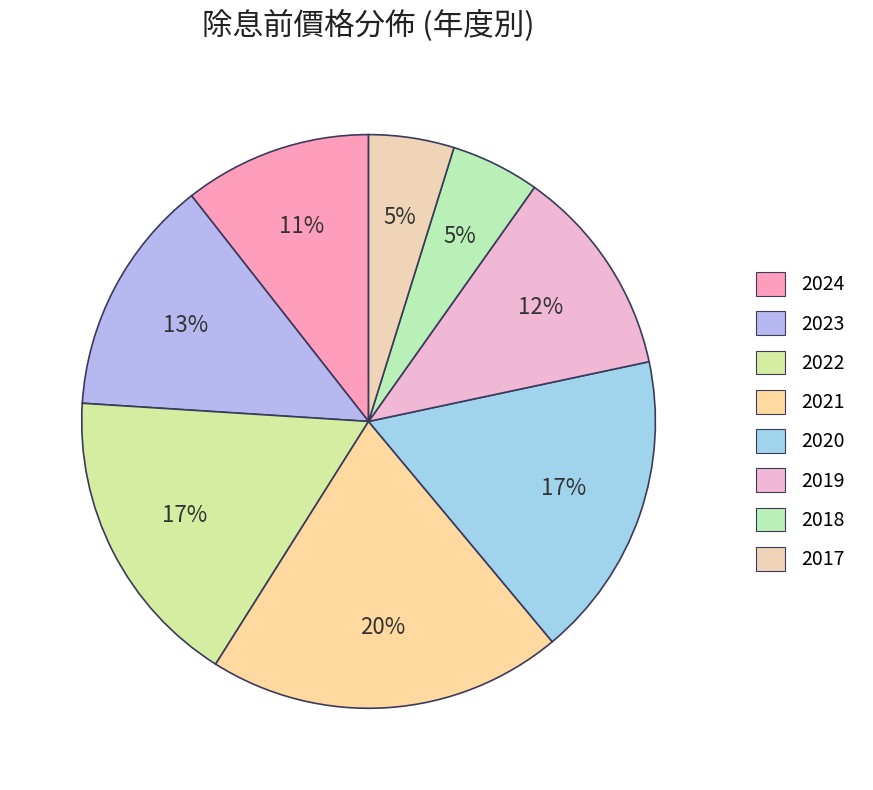

What percentage is NOT represented by 2021?

80.0%